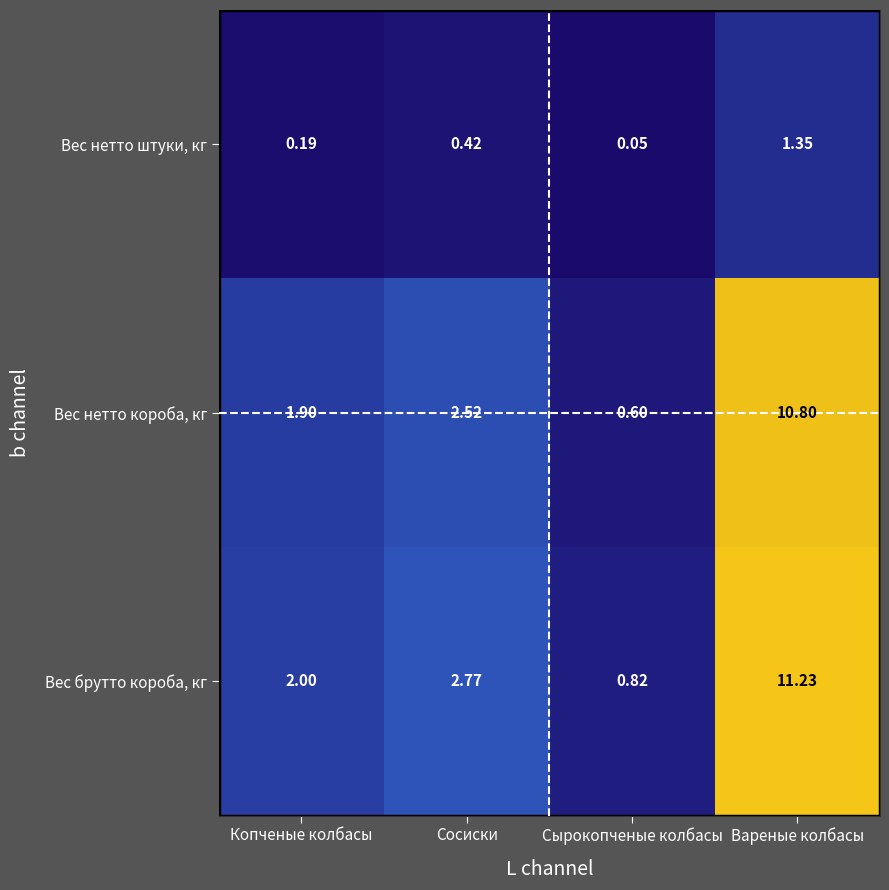

How many series are shown in this chart?

3